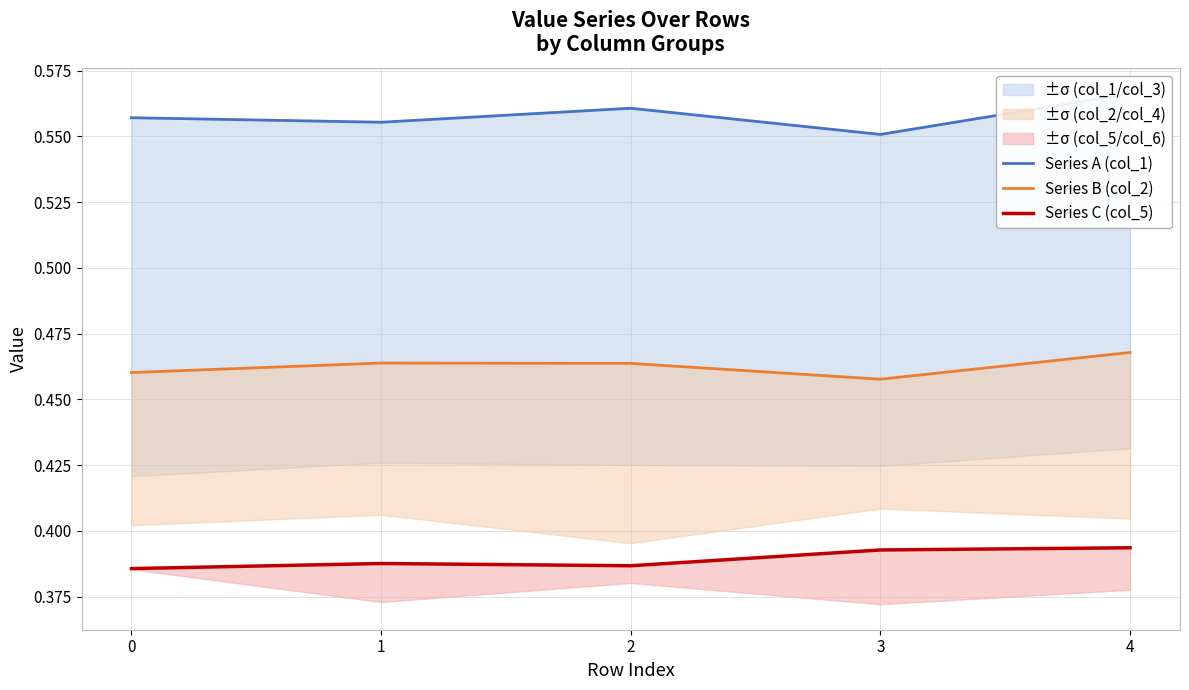

Which series has the largest range (max minus min)?

Series A (col_1)